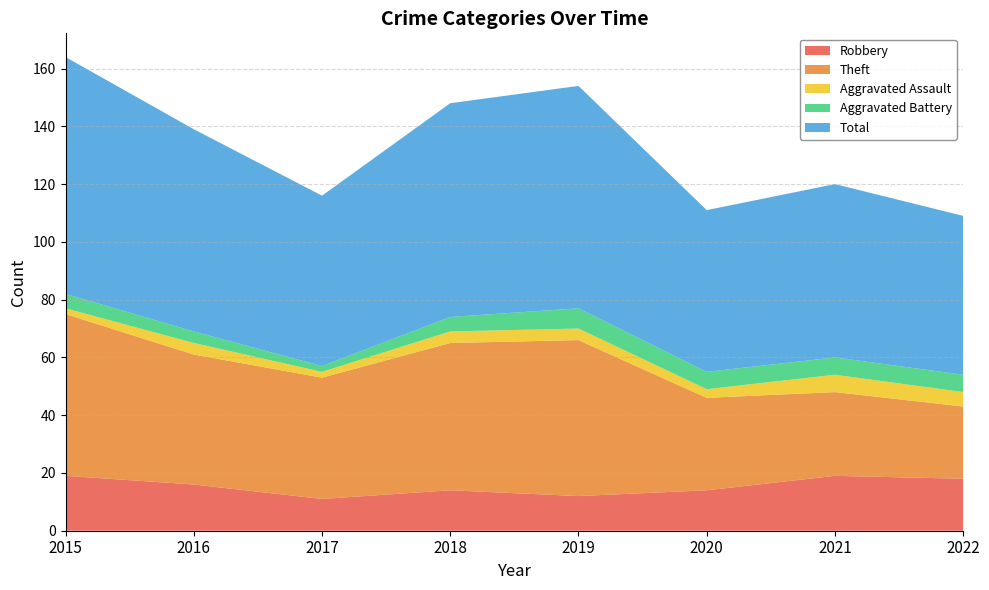

Reading right to left, transcribe all the data shown in this chart.

Robbery: 18	19	14	12	14	11	16	19
Theft: 25	29	32	54	51	42	45	56
Aggravated Assault: 5	6	3	4	4	2	4	2
Aggravated Battery: 6	6	6	7	5	2	4	5
Total: 55	60	56	77	74	59	70	82